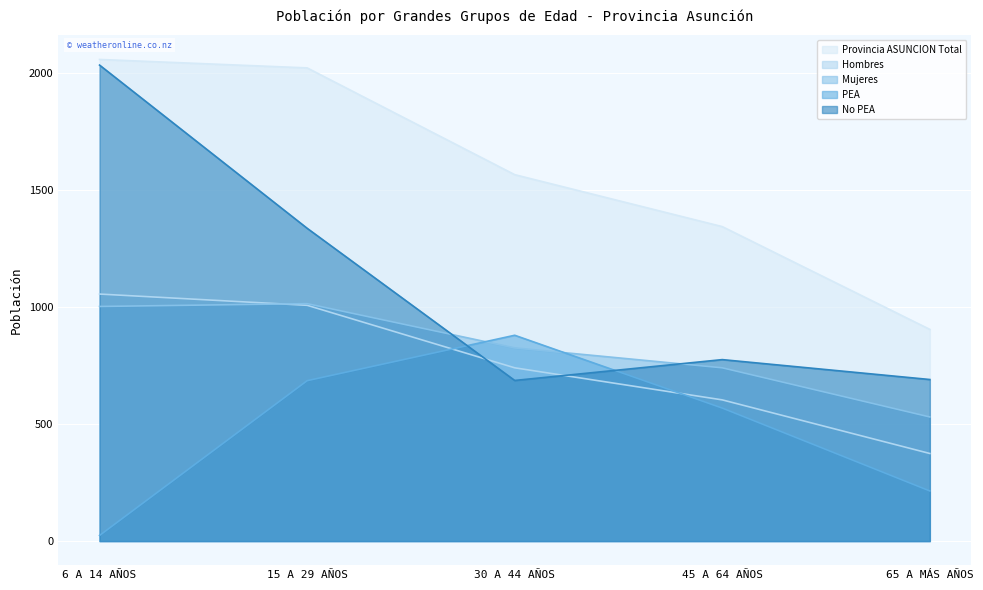

What are all the series names shown in the legend?

Provincia ASUNCION Total, Hombres, Mujeres, PEA, No PEA